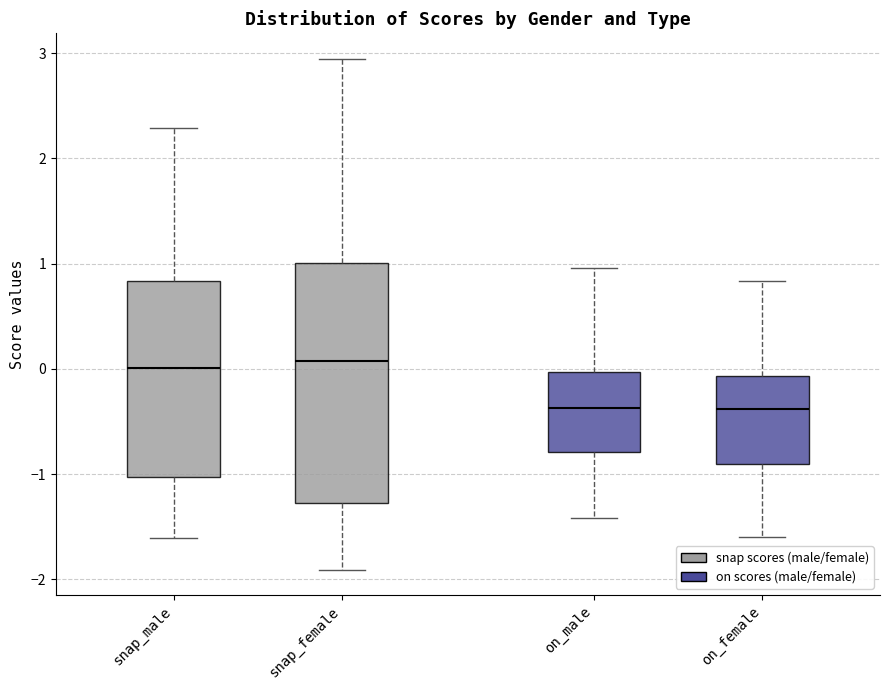

Reading left to right, read every box against the y-axis: the position of its median line, the range the box covers, and the ends of its whiskers. The values are not printed on the chart, so give them approximately, as read against the axis.

snap_male: median 0.0, box -1.0 to 0.8, whiskers -1.6 to 2.3
snap_female: median 0.1, box -1.3 to 1.0, whiskers -1.9 to 2.9
on_male: median -0.4, box -0.8 to 0.0, whiskers -1.4 to 1.0
on_female: median -0.4, box -0.9 to -0.1, whiskers -1.6 to 0.8